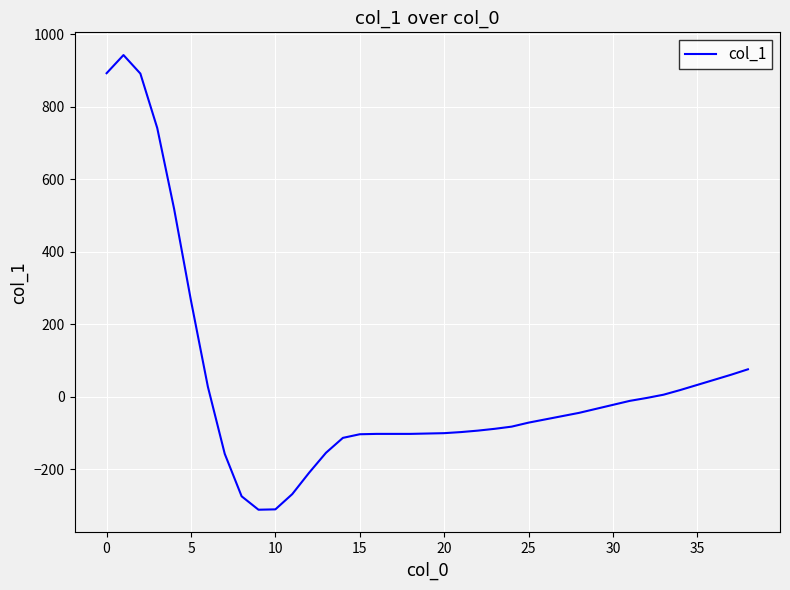

What is the smallest value displayed?

-311